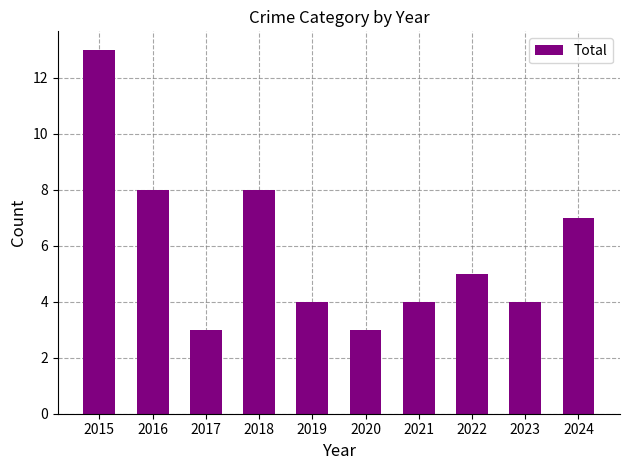

The chart shows a value of 5 at 2022. True or false?

True